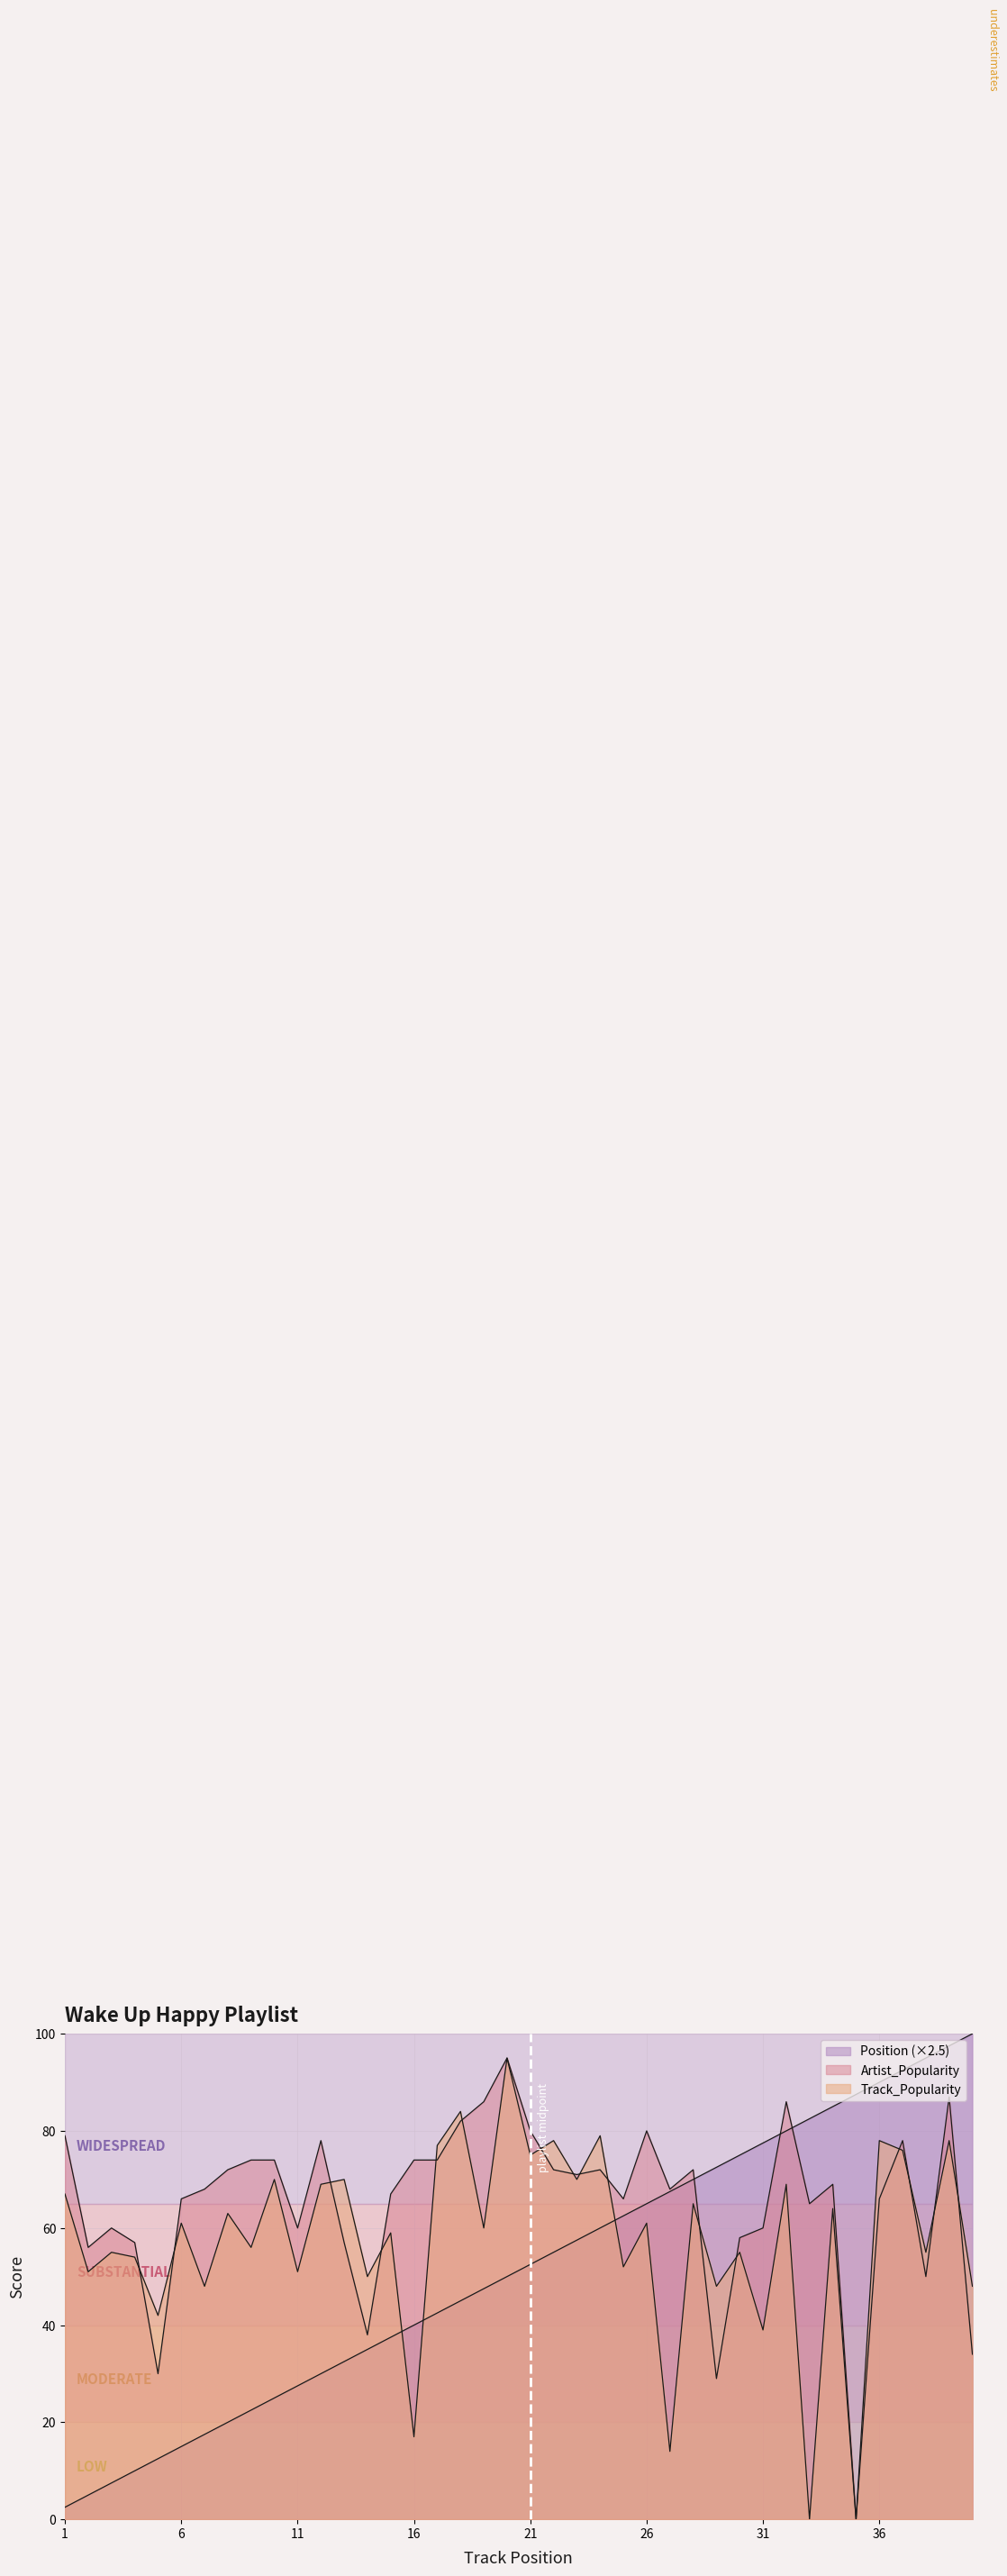

Where does the Position series first go above 52?

21